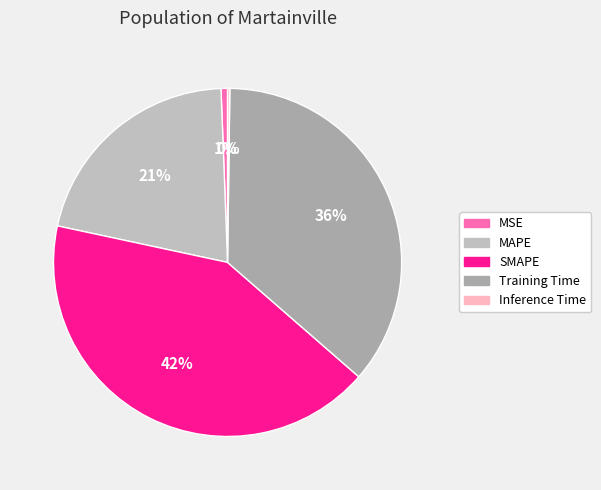

Count the number of slices in the pie.

5